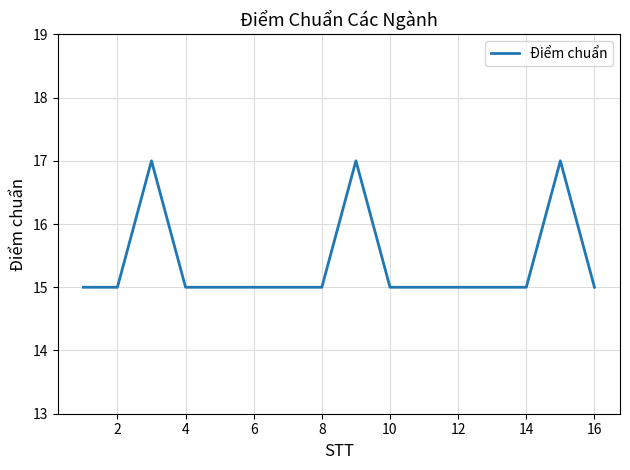

True or false: the data has more than 1 interior local peaks.

True